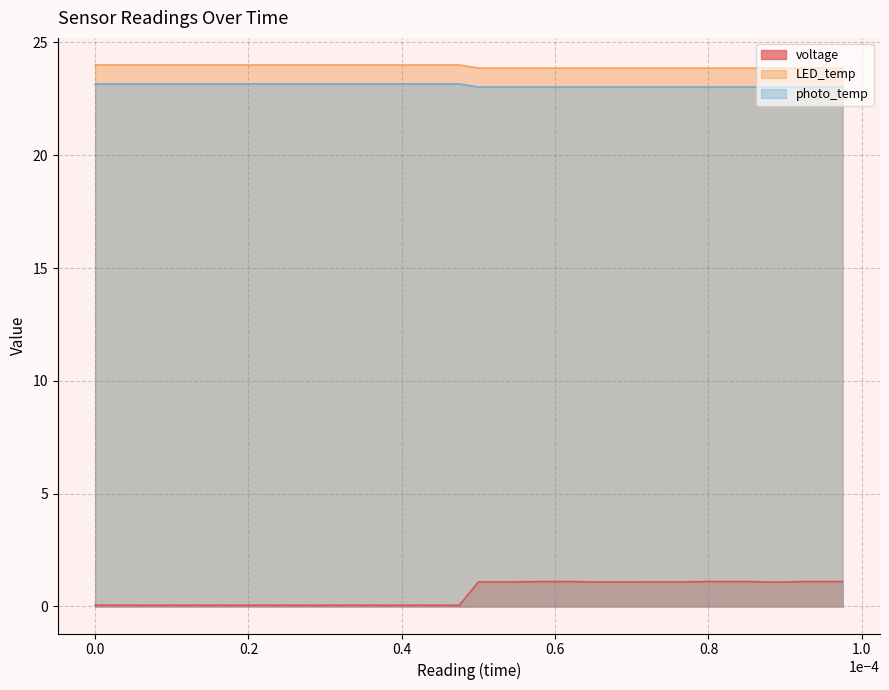

What is the minimum value for LED_temp?

23.9